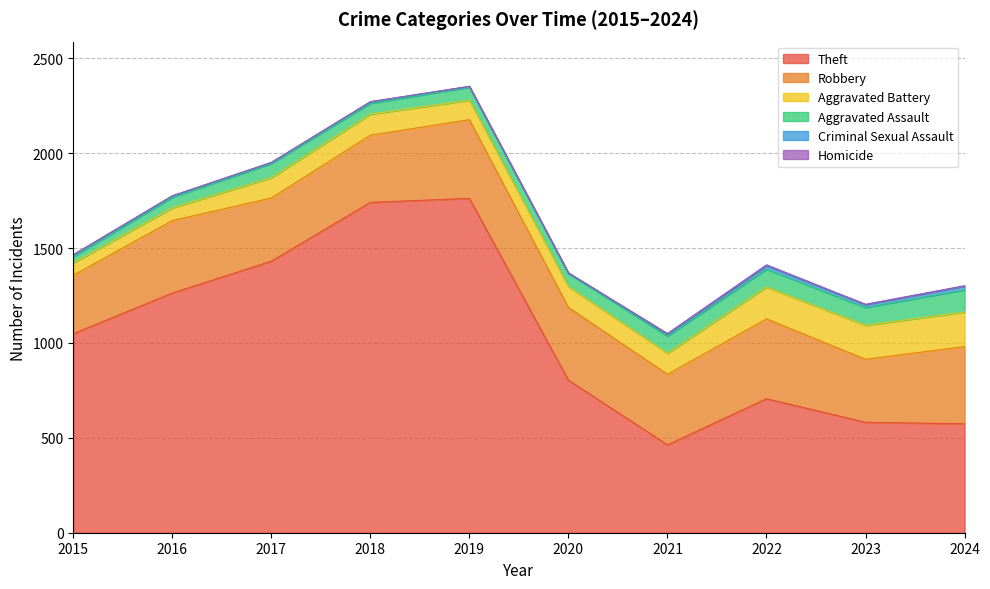

Which series has the largest range (max minus min)?

Theft